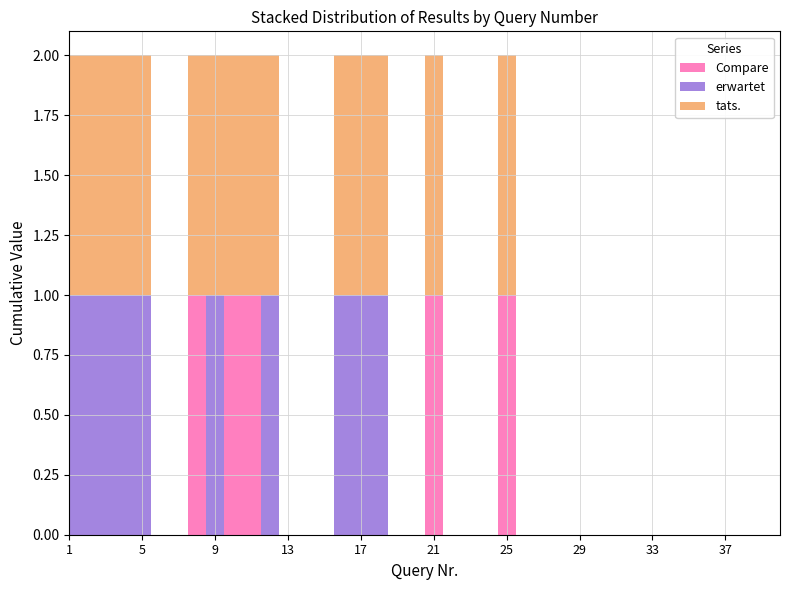

Reading left to right, transcribe all the data shown in this chart.

Compare: 1=0	2=0	3=0	4=0	5=0	6=0	7=0	8=1	9=0	10=1	11=1	12=0	13=0	14=0	15=0	16=0	17=0	18=0	19=0	20=0	21=1	22=0	23=0	24=0	25=1	26=0	27=0	28=0	29=0	30=0	31=0	32=0	33=0	34=0	35=0	36=0	37=0	38=0	39=0	40=0
erwartet: 1=1	2=1	3=1	4=1	5=1	6=0	7=0	8=0	9=1	10=0	11=0	12=1	13=0	14=0	15=0	16=1	17=1	18=1	19=0	20=0	21=0	22=0	23=0	24=0	25=0	26=0	27=0	28=0	29=0	30=0	31=0	32=0	33=0	34=0	35=0	36=0	37=0	38=0	39=0	40=0
tats.: 1=1	2=1	3=1	4=1	5=1	6=0	7=0	8=1	9=1	10=1	11=1	12=1	13=0	14=0	15=0	16=1	17=1	18=1	19=0	20=0	21=1	22=0	23=0	24=0	25=1	26=0	27=0	28=0	29=0	30=0	31=0	32=0	33=0	34=0	35=0	36=0	37=0	38=0	39=0	40=0